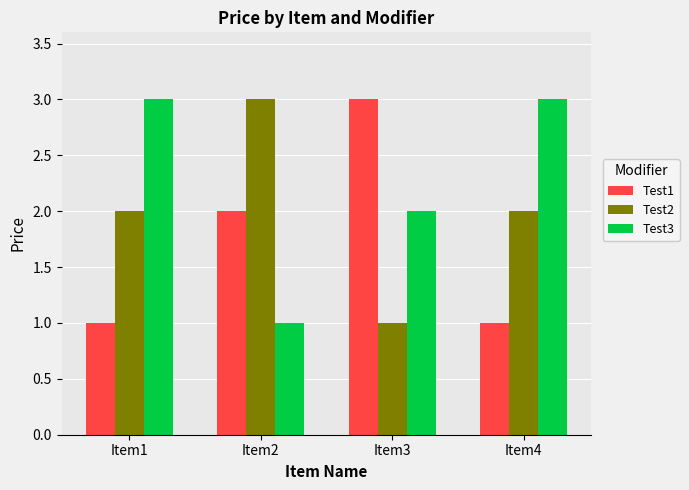

What is the value of the Test2 bar at the 1st from the left?

2